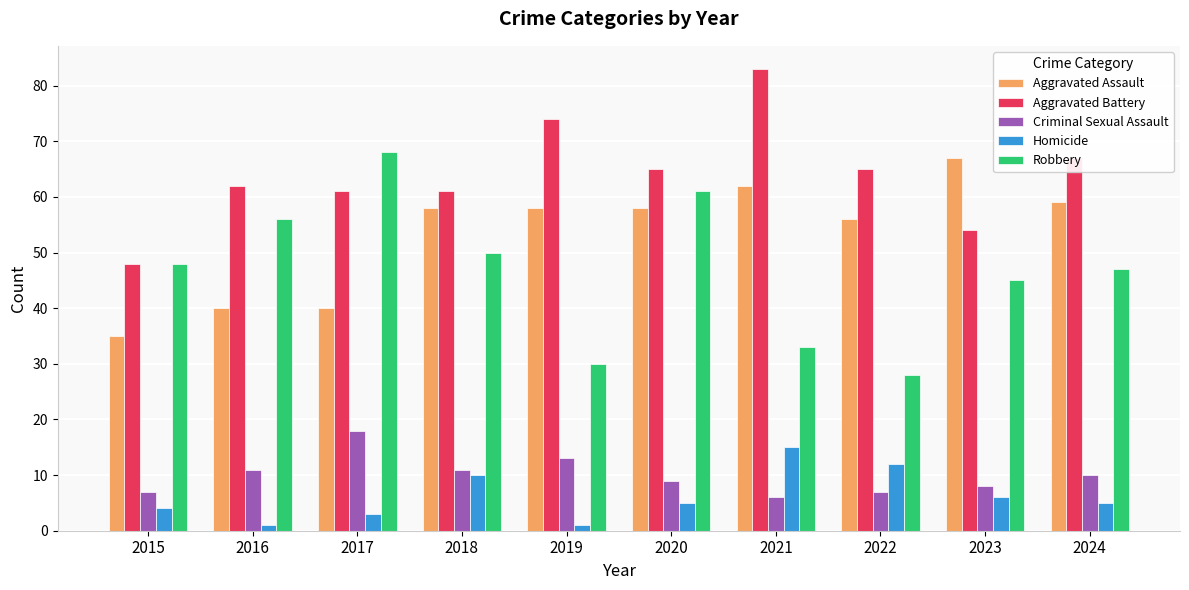

What is the maximum value shown in the chart?

83